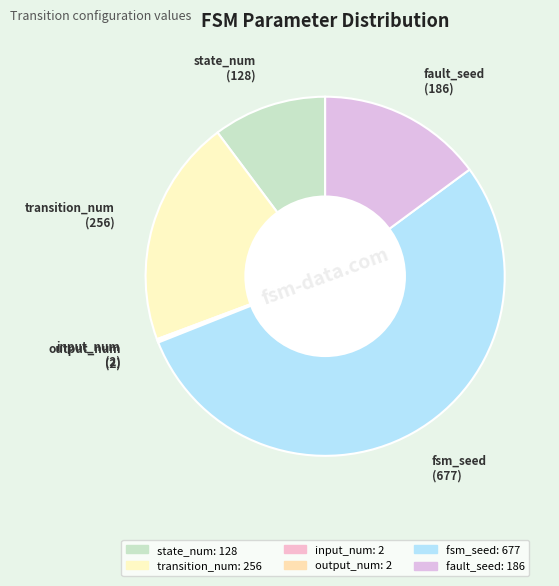

What is the largest slice in the pie chart?

fsm_seed